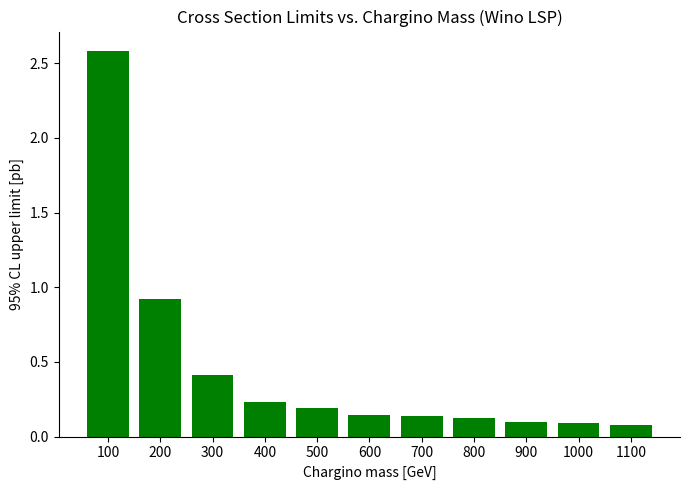

Is it true that the value at 600 is 0.1?

True